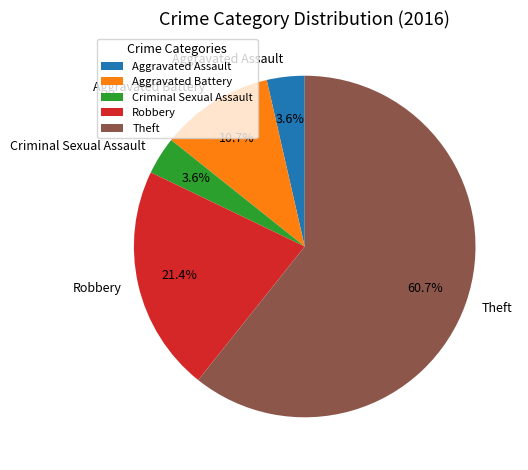

What is the largest slice in the pie chart?

Theft